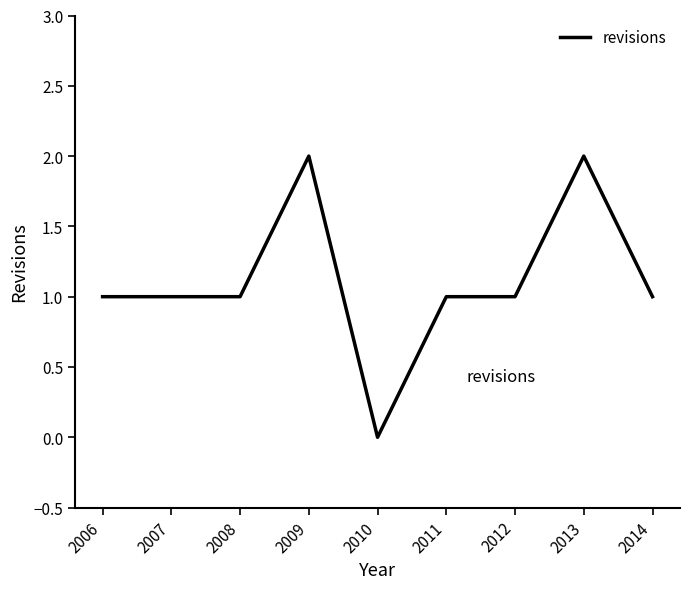

Count the values in the range 1 to 2.

8